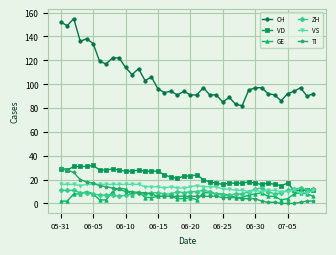

Which series has the widest spread of values?

CH